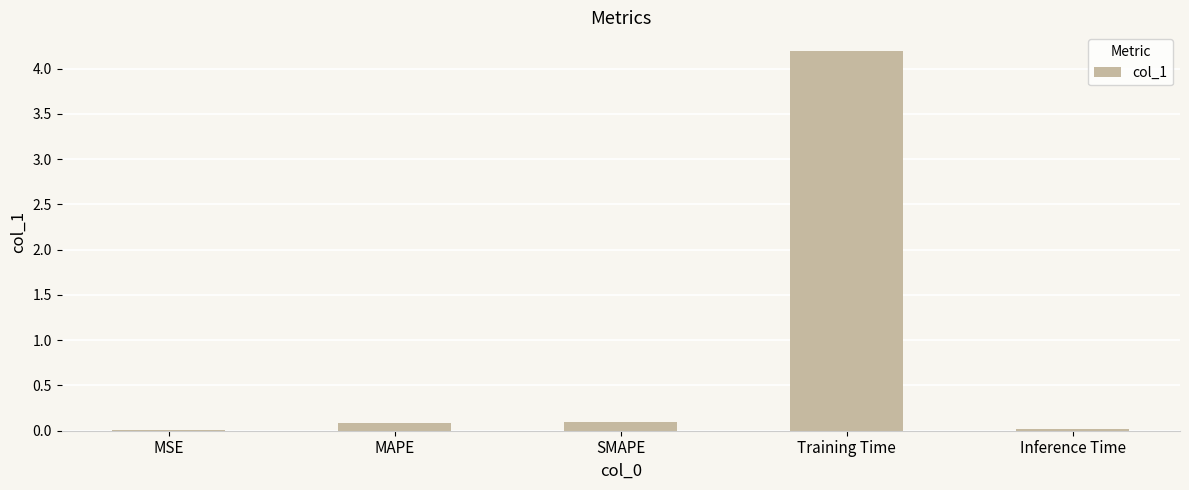

What is the change in value from MSE to SMAPE?

+0.1